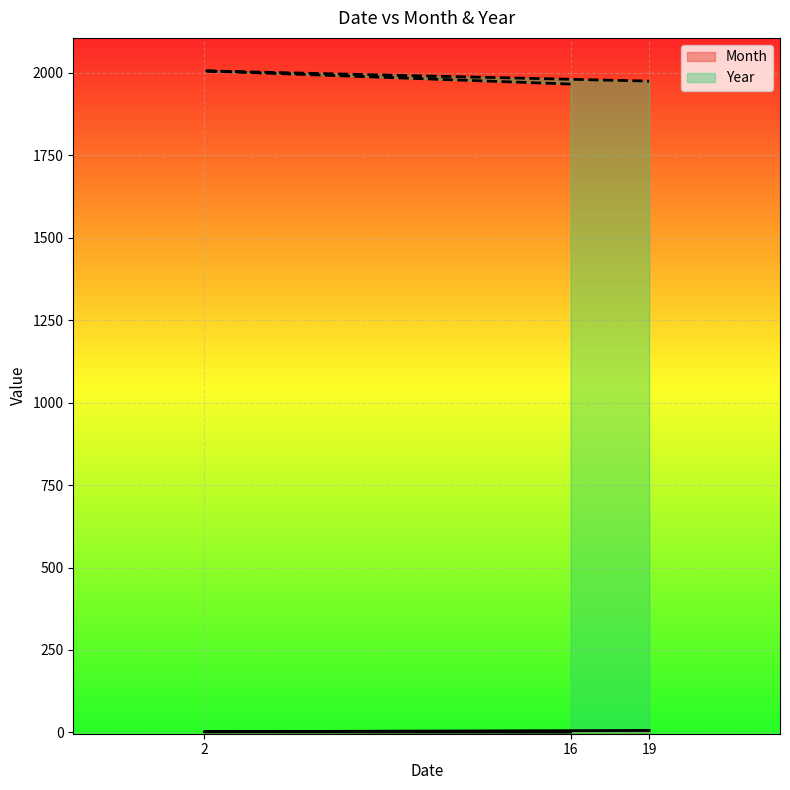

What is the label of the 3rd point from the left?

19